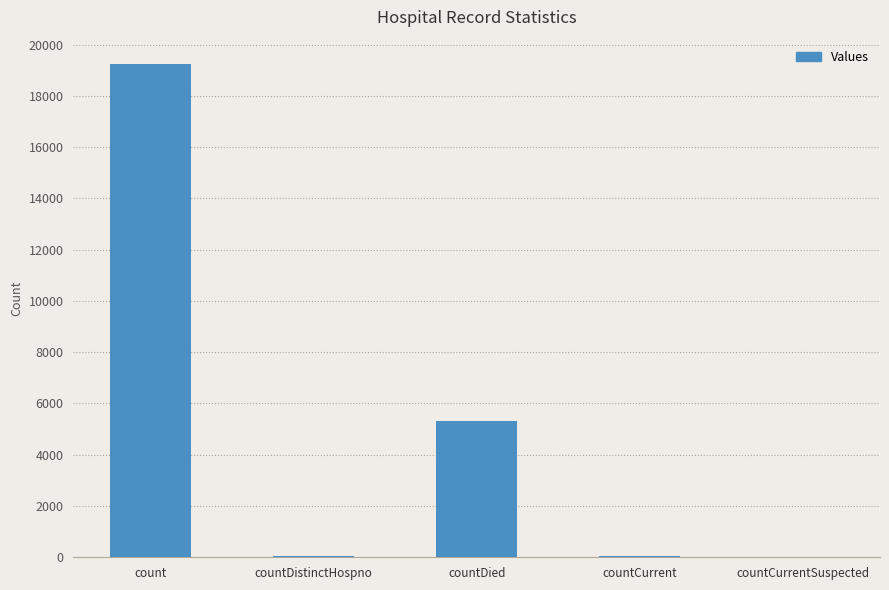

Which category has the highest value across all series?

count